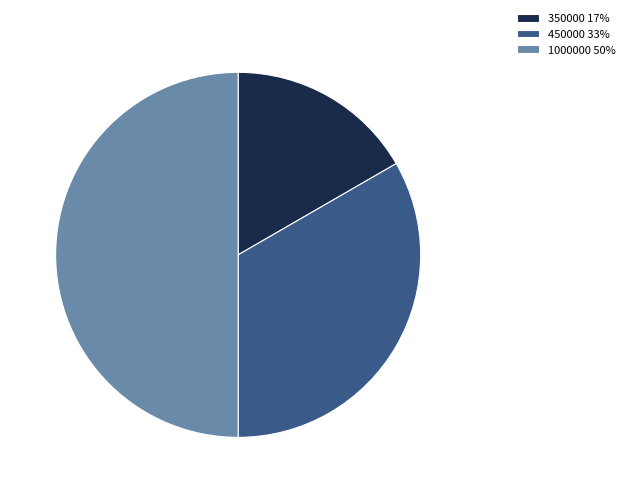

True or false: 450000 accounts for 41% of the total.

False